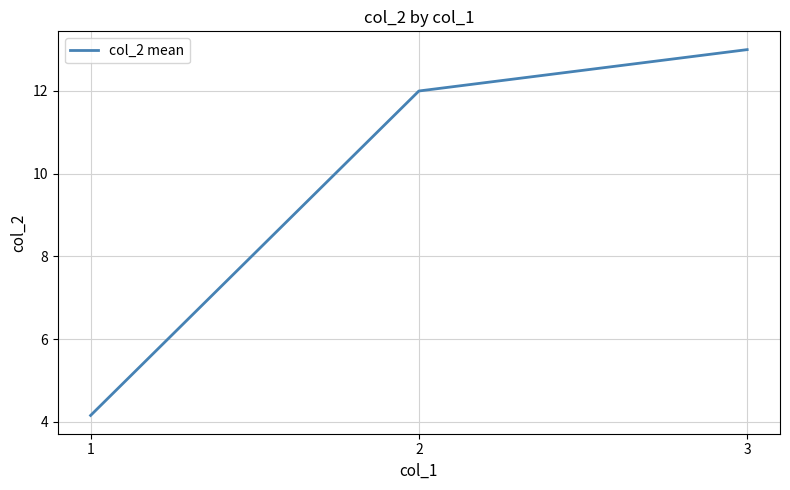

The value at 2 is 12.0. True or false?

True